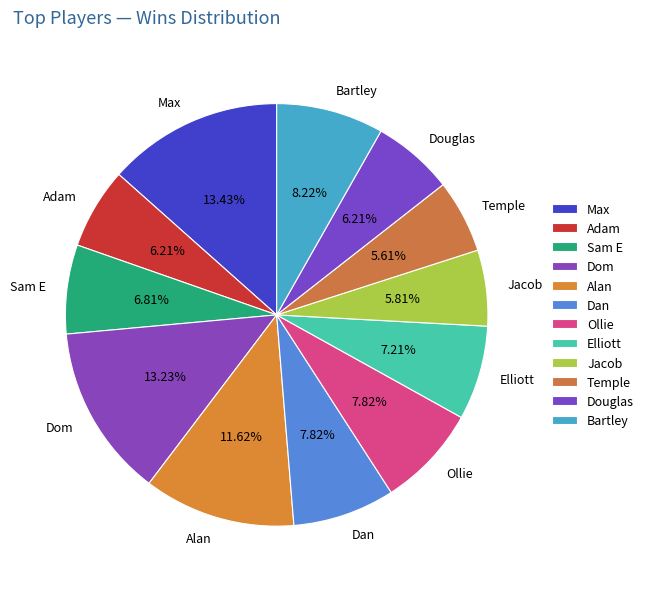

To the nearest percent, what percentage of the pie is Ollie?

8%